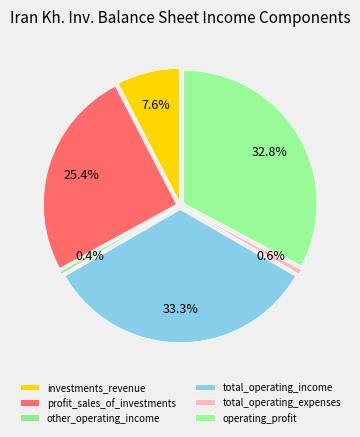

Rank the categories by value from lowest to highest.

other_operating_income, total_operating_expenses, investments_revenue, profit_sales_of_investments, operating_profit, total_operating_income